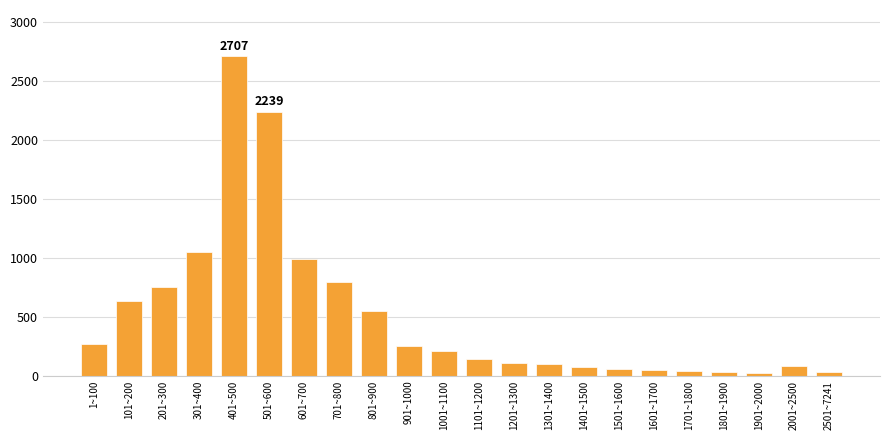

Which label corresponds to the largest value in the chart?

401~500